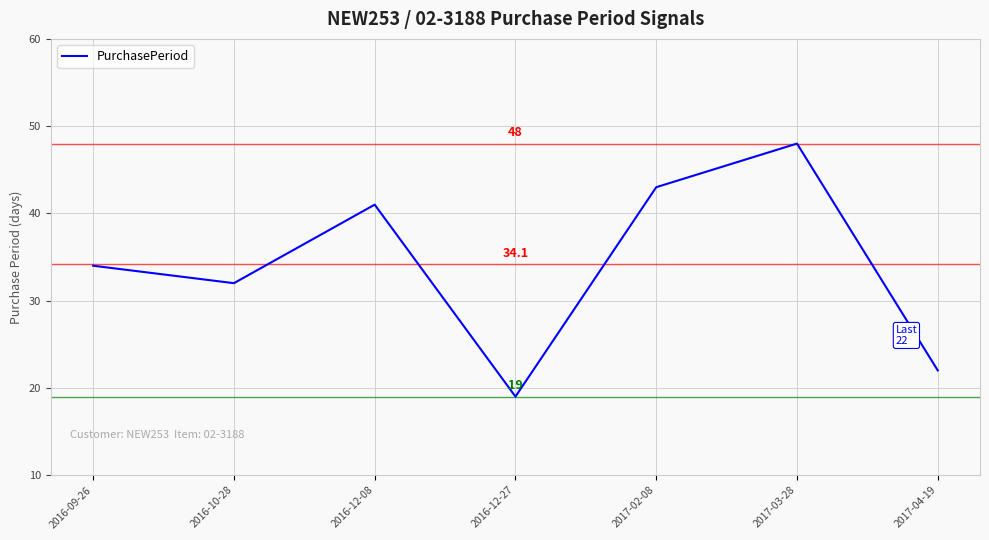

At which category does the chart reach its minimum across all series?

2016-12-27